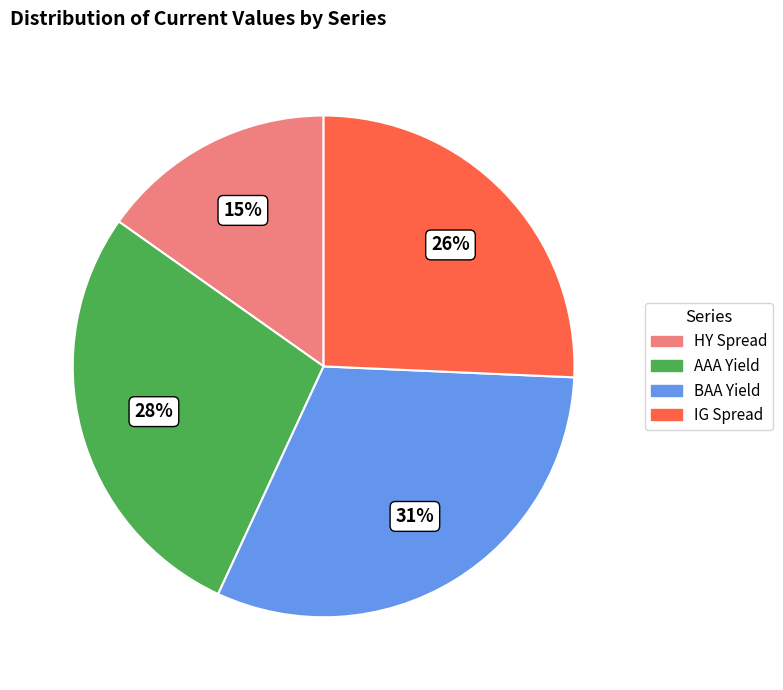

To the nearest percent, what percentage of the pie is AAA Yield?

28%